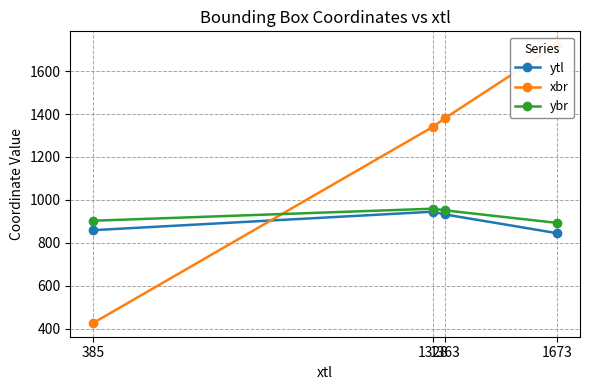

What is the value of the ybr point at the 2nd from the left?

959